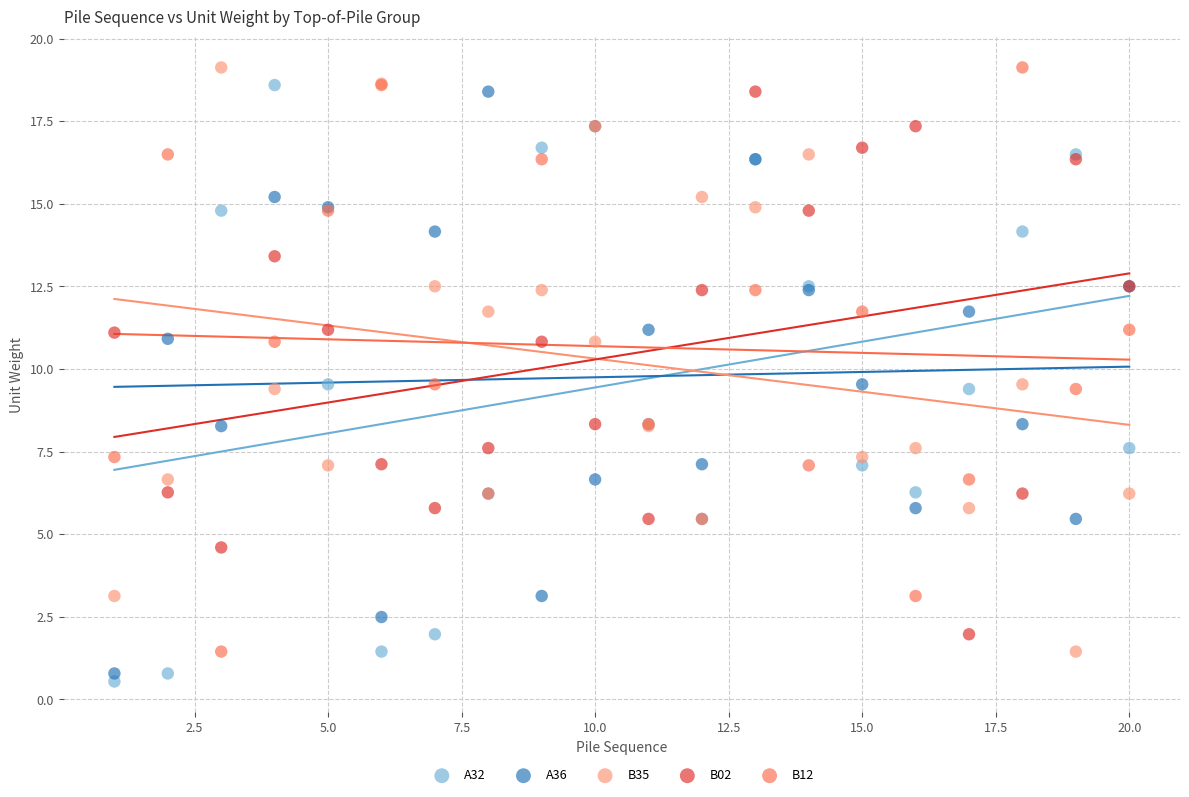

What are all the series names shown in the legend?

A32, A36, B35, B02, B12